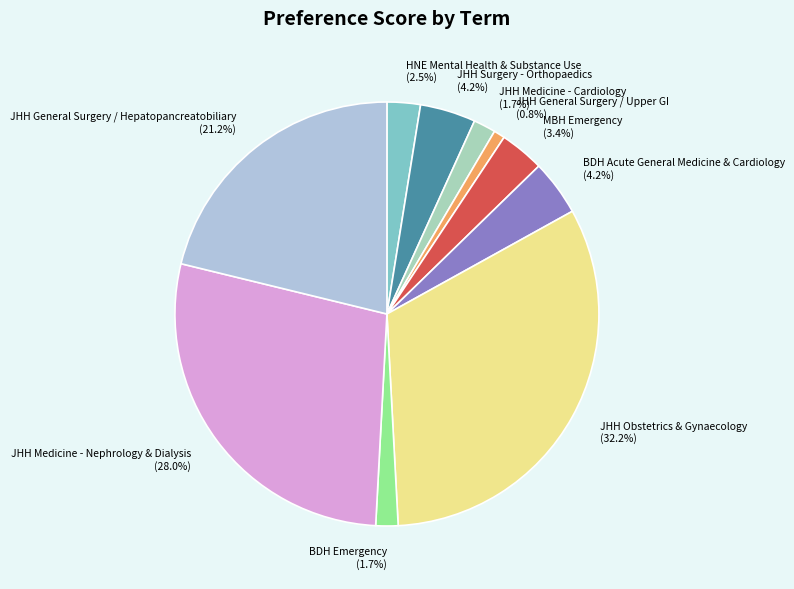

What is the smallest slice in the pie chart?

JHH General Surgery / Upper GI